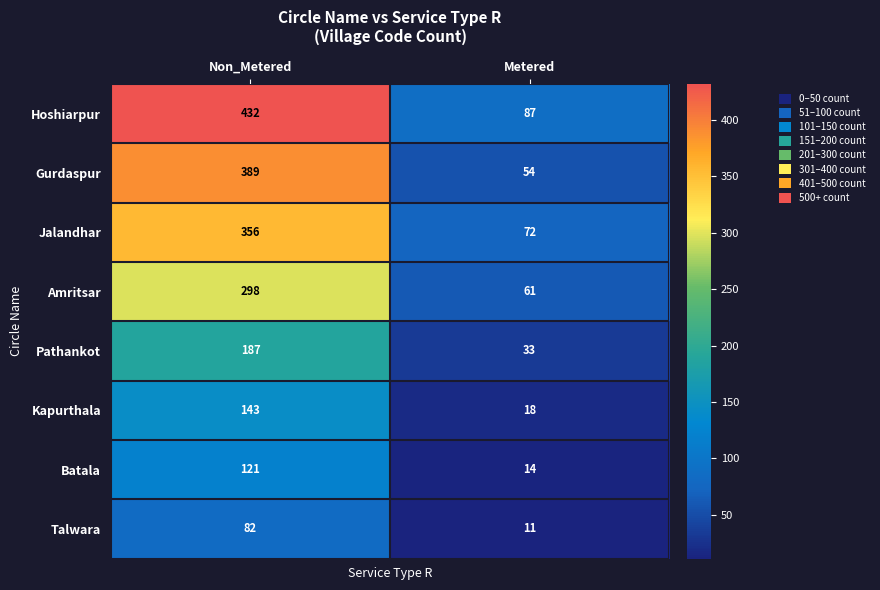

Reading right to left, transcribe all the data shown in this chart.

Hoshiarpur: Metered=87	Non_Metered=432
Gurdaspur: Metered=54	Non_Metered=389
Jalandhar: Metered=72	Non_Metered=356
Amritsar: Metered=61	Non_Metered=298
Pathankot: Metered=33	Non_Metered=187
Kapurthala: Metered=18	Non_Metered=143
Batala: Metered=14	Non_Metered=121
Talwara: Metered=11	Non_Metered=82